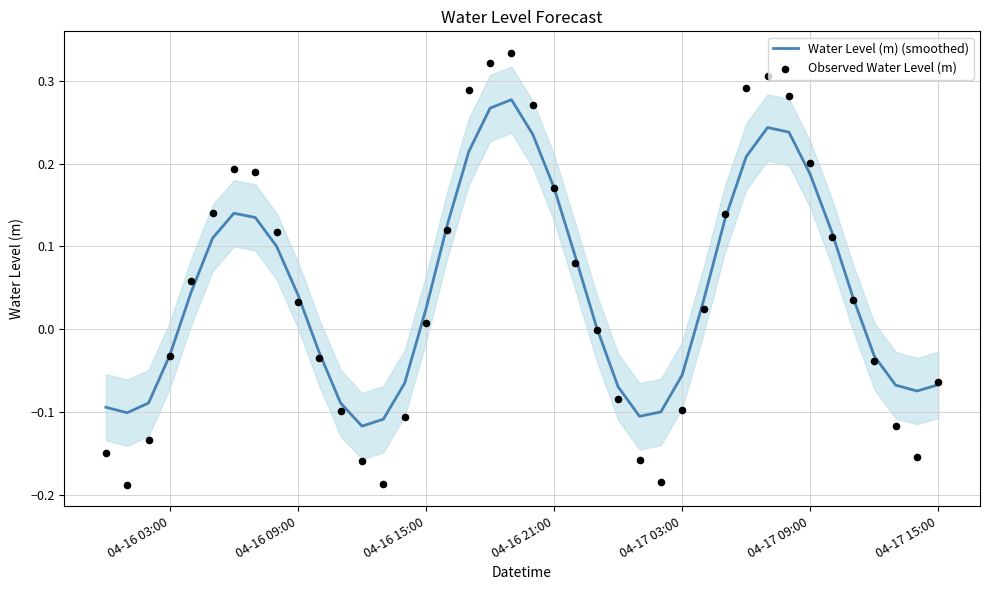

Which series has the largest Y range (max minus min)?

Observed Water Level (m)